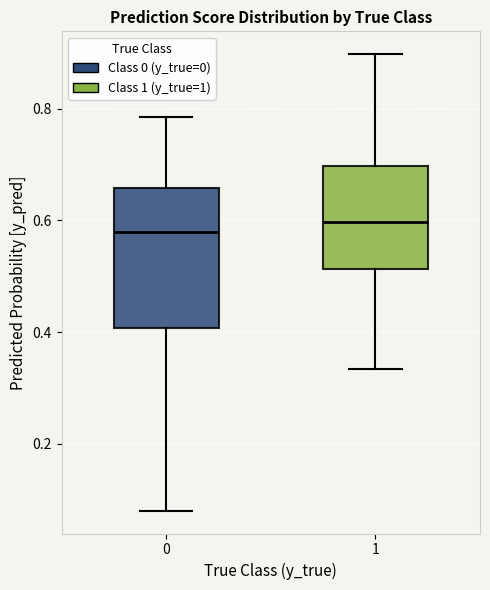

Reading left to right, transcribe this box plot: for each box, give where its median line is, the range the box spans, and where its two whiskers end, as read against the y-axis. The values are not printed on the chart, so give them approximately, as read against the axis.

0: median 0.58, box 0.40 to 0.66, whiskers 0.08 to 0.78
1: median 0.60, box 0.52 to 0.70, whiskers 0.34 to 0.90